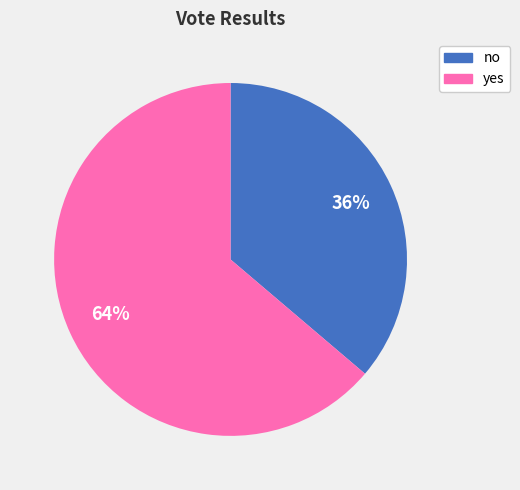

Is it true that yes is 69% of the pie?

False